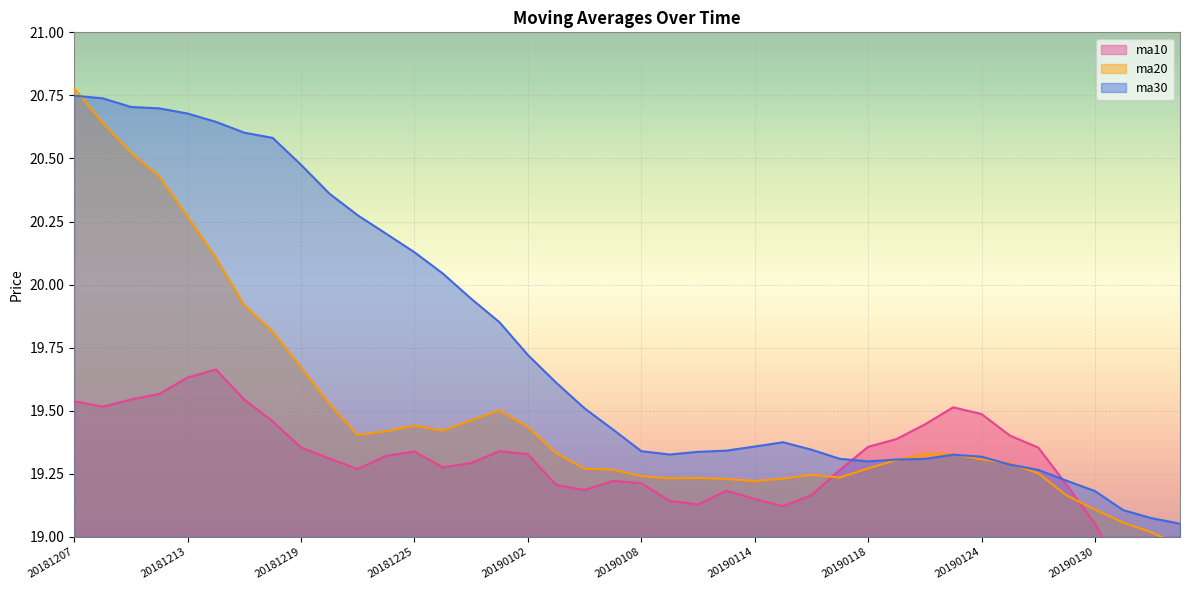

The value of ma30 at 20190125 is 19.3. True or false?

True